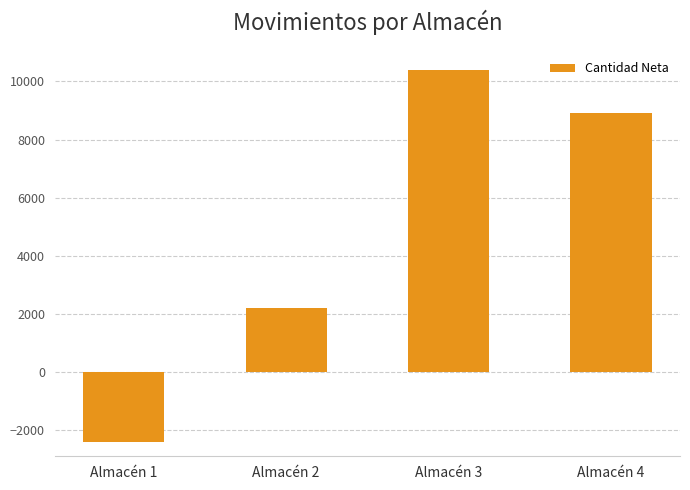

What is the minimum value shown in the chart?

-2400